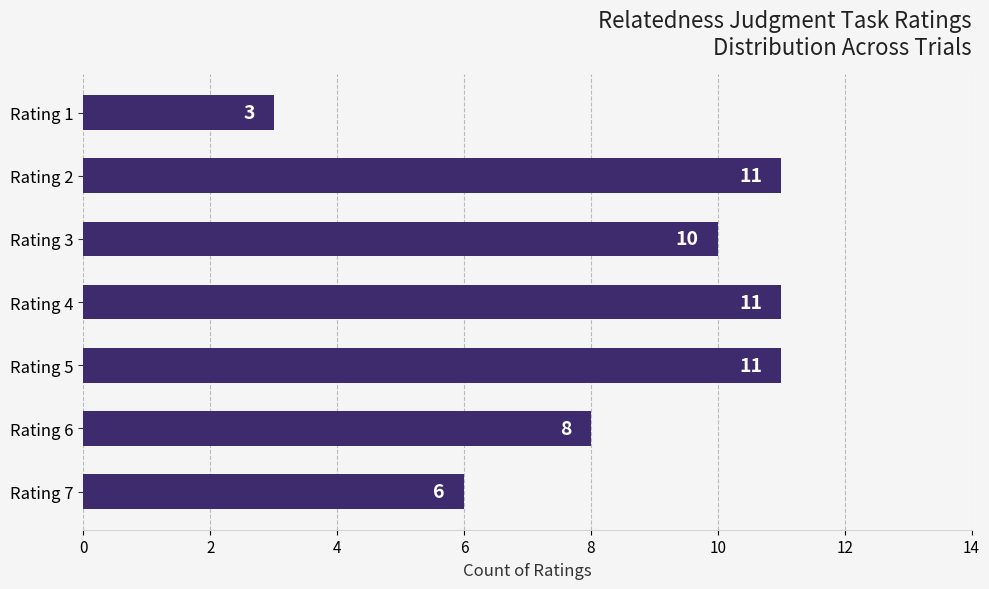

What is the minimum value shown in the chart?

3